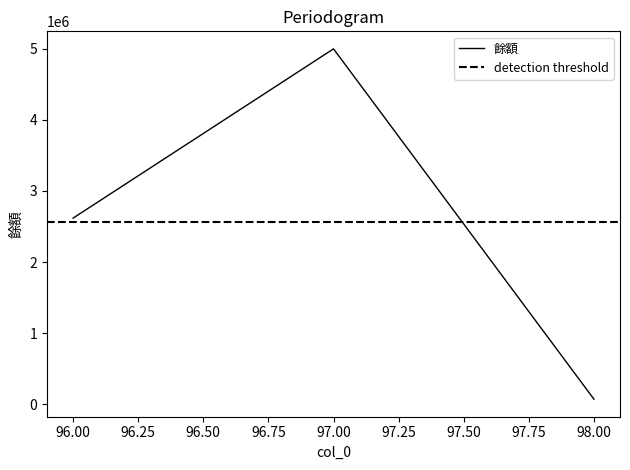

Which category has the highest value across all series?

97